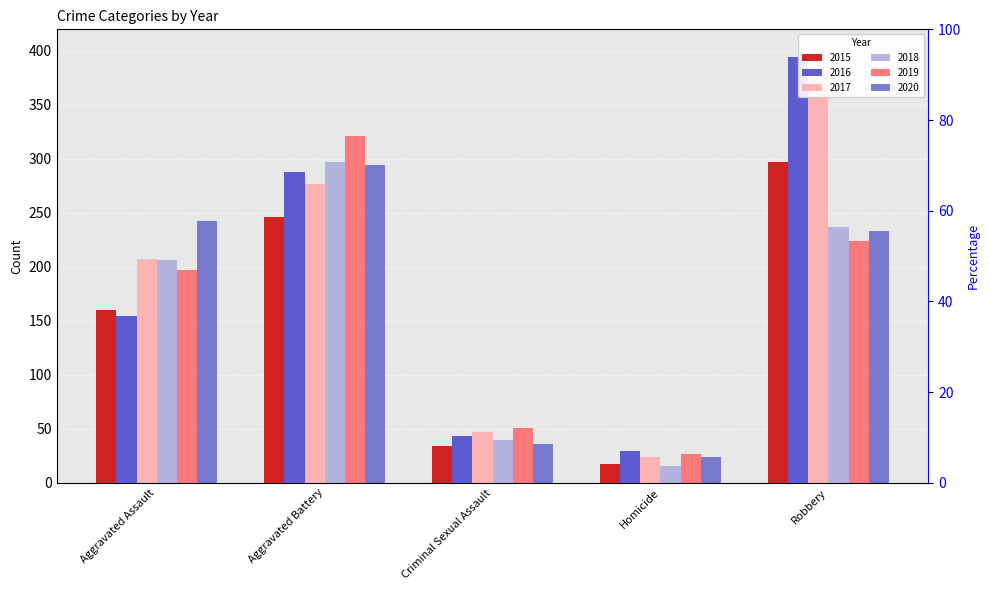

What is the total value across all series at Homicide?

136